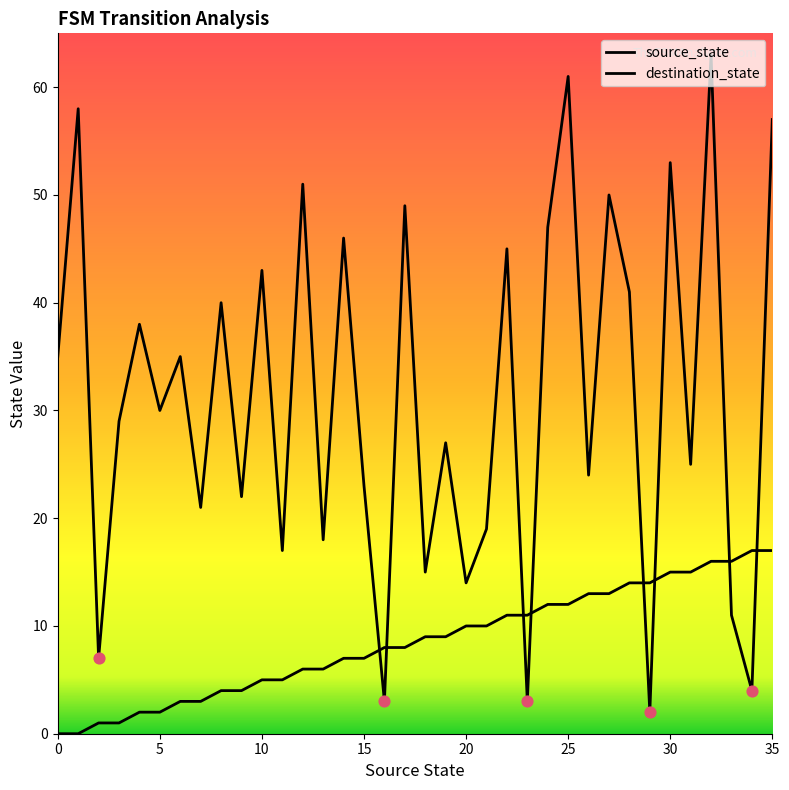

Does the chart have visible grid lines?

No